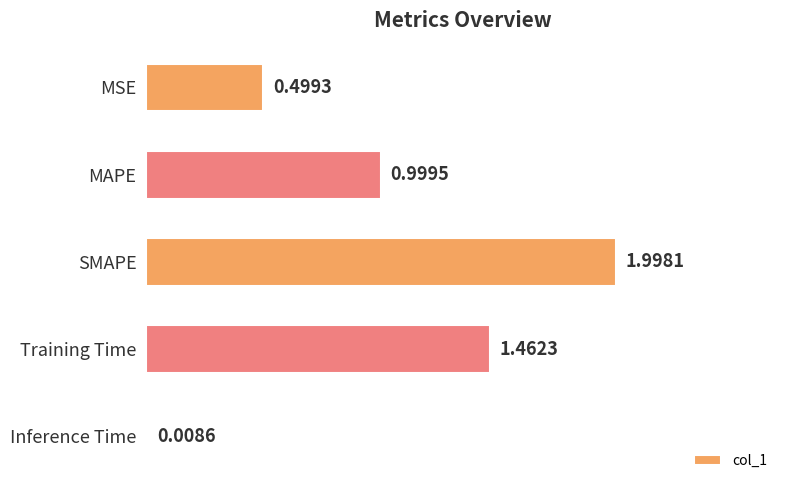

What is the label of the 4th bar from the bottom?

MAPE